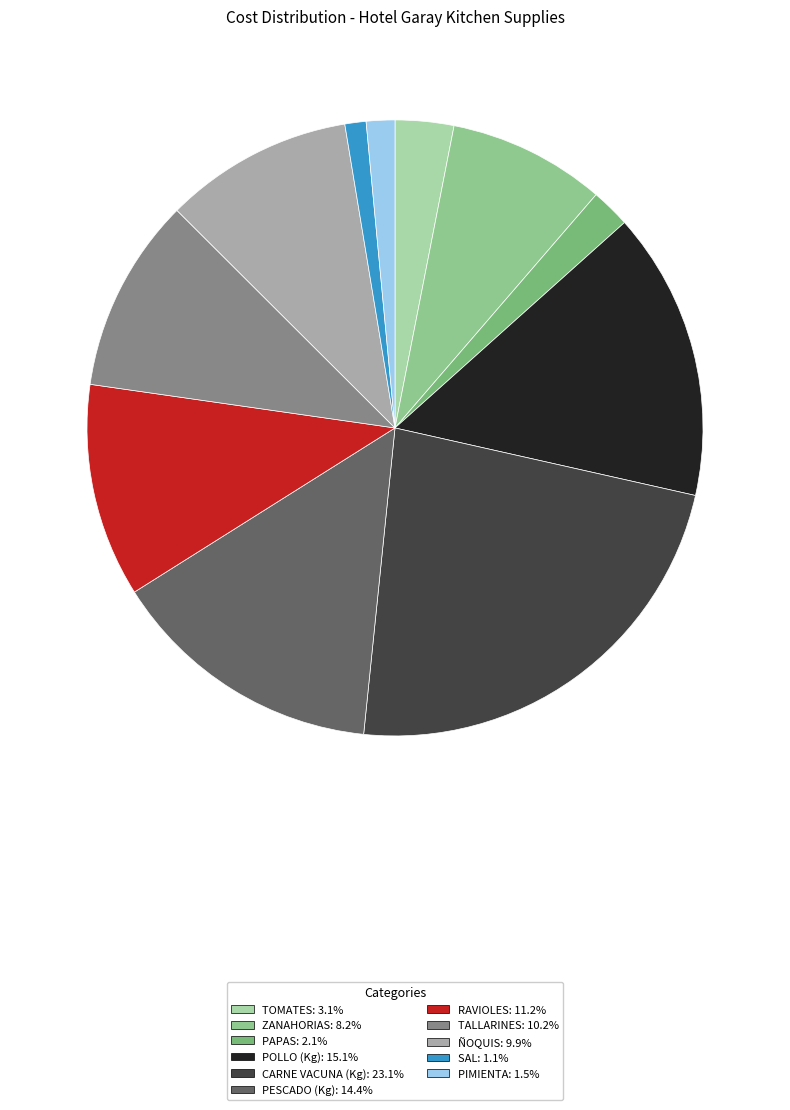

To the nearest percent, what percentage of the pie is PAPAS?

2%